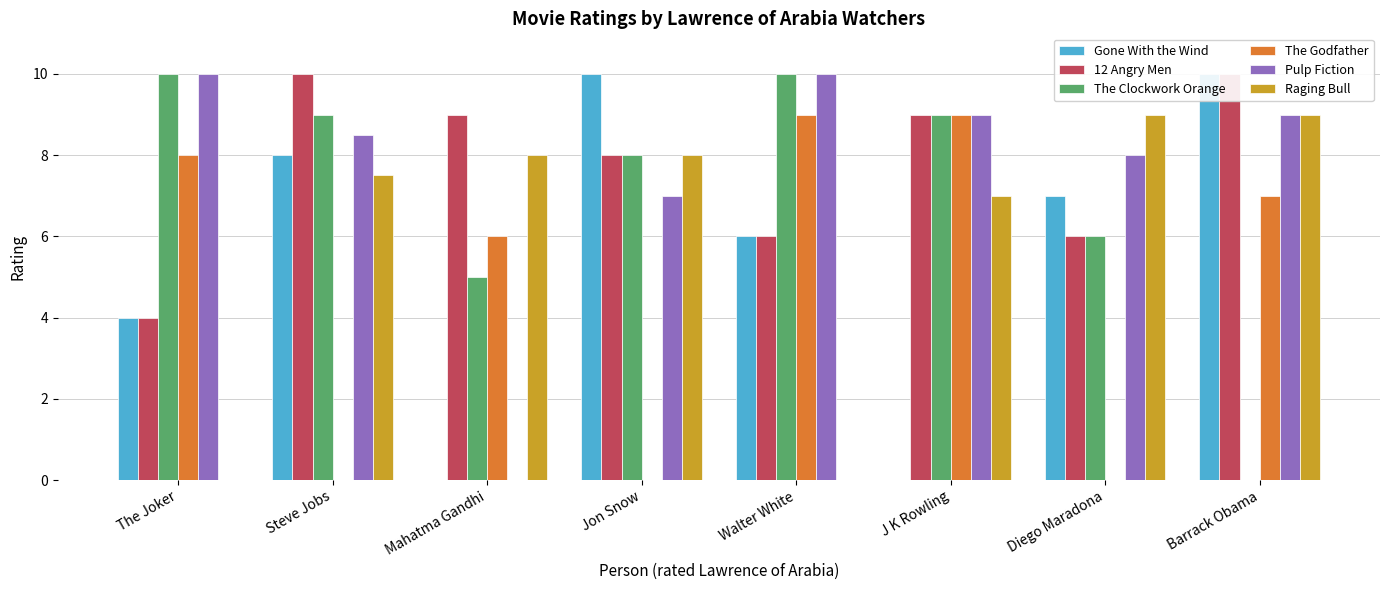

What are all the series names shown in the legend?

Gone With the Wind, 12 Angry Men, The Clockwork Orange, The Godfather, Pulp Fiction, Raging Bull